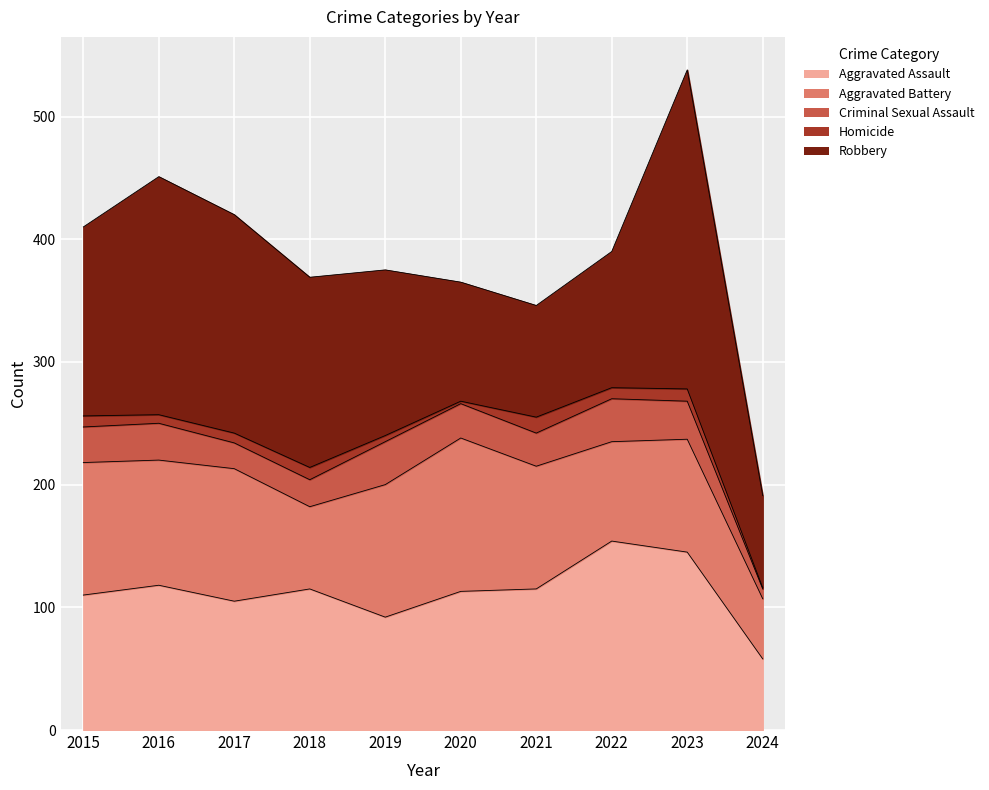

How many times do Aggravated Assault and Robbery cross each other?

2